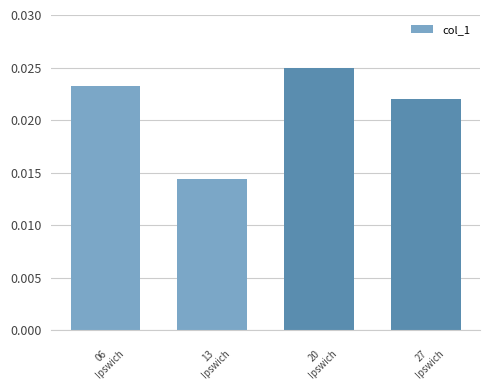

Are the bars horizontal?

No